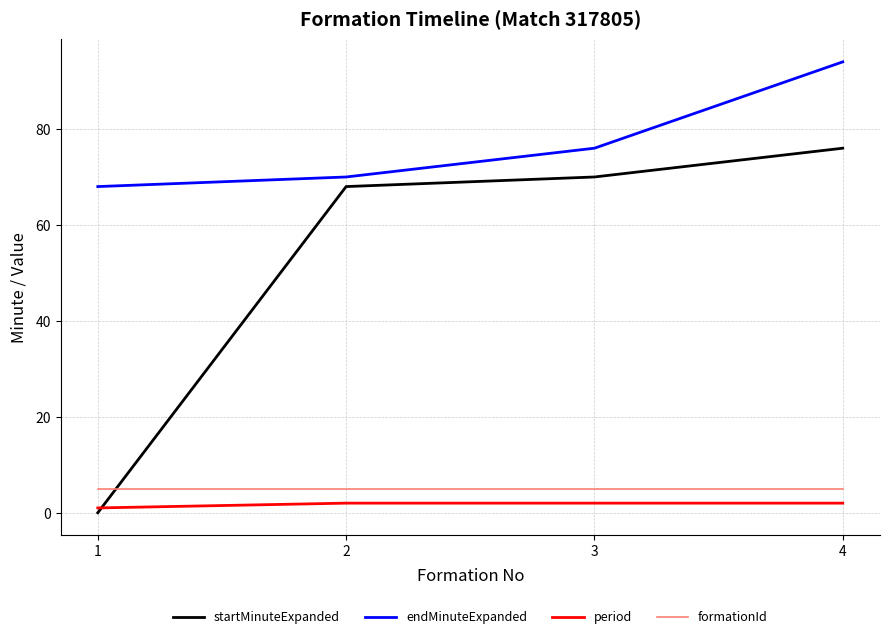

How many intersections are there between startMinuteExpanded and formationId?

1